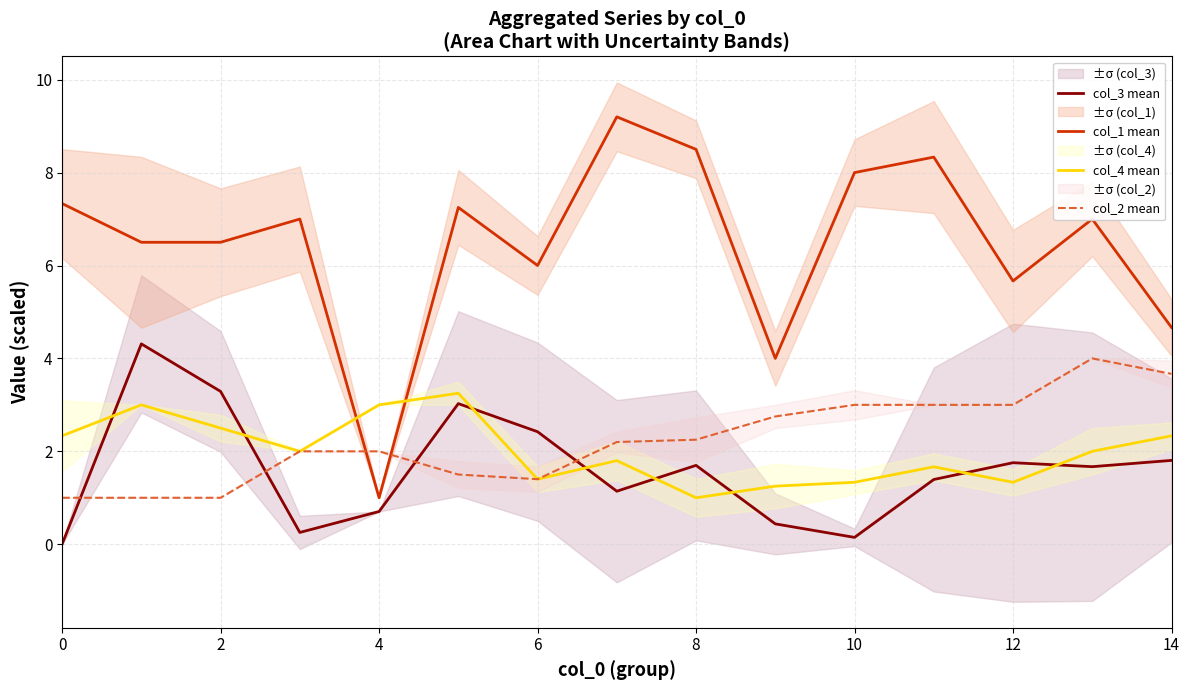

Where is col_1 mean nearest to the value 5?

14